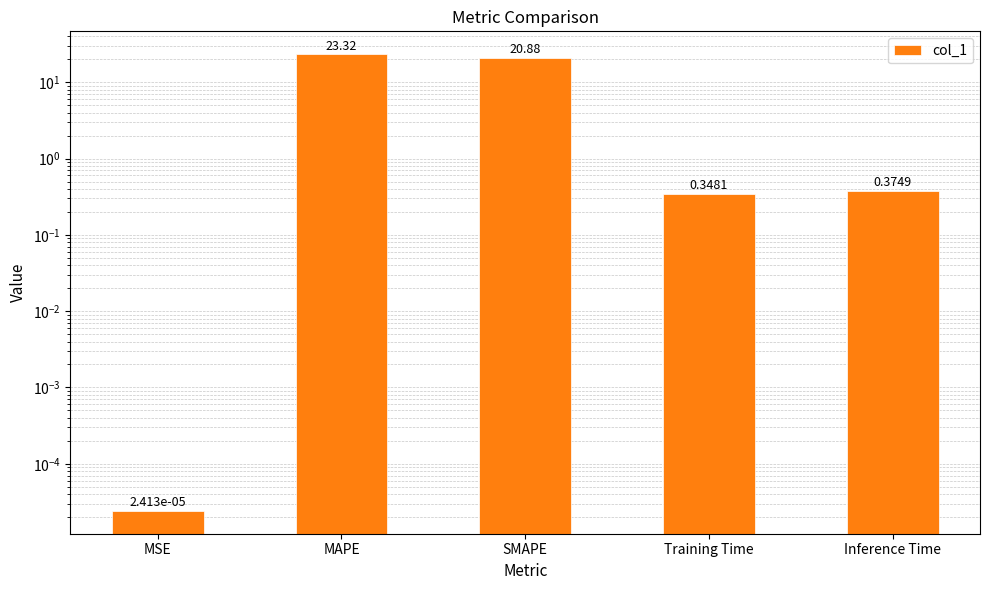

What position from the right is SMAPE?

3